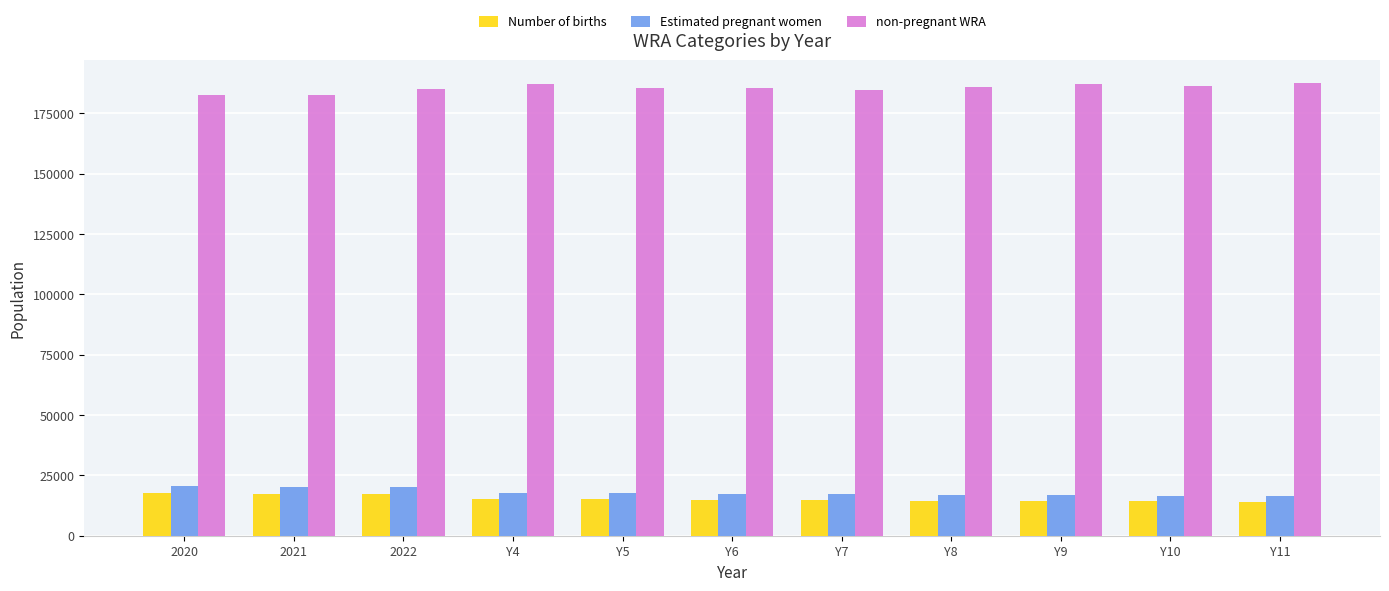

What is the difference between the second highest and second lowest values in the Estimated pregnant women series?

3695